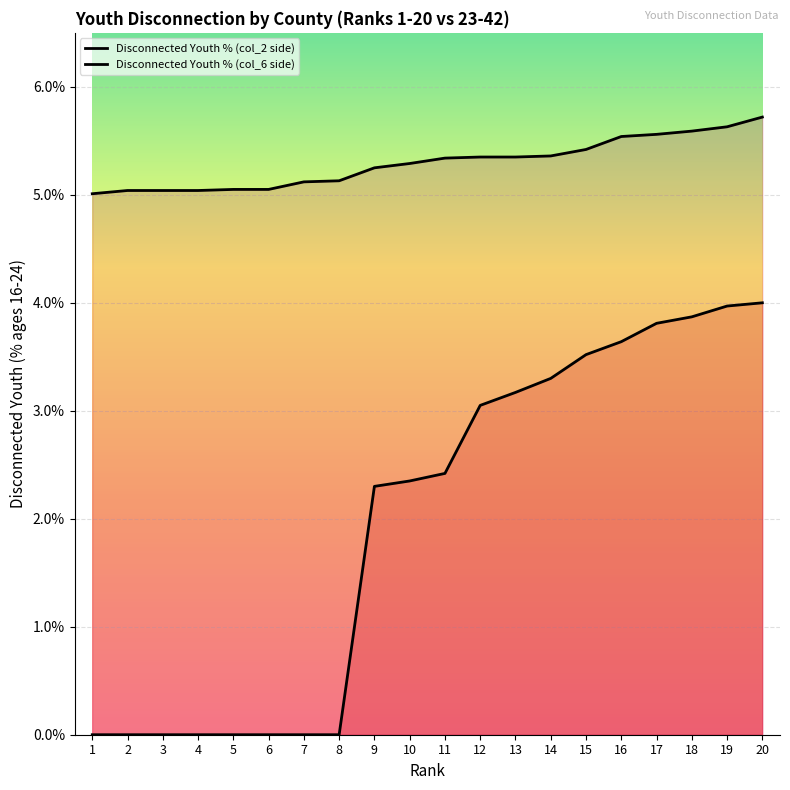

True or false: Disconnected Youth % (col_6 side) has more than 2 points higher than both neighbors.

False